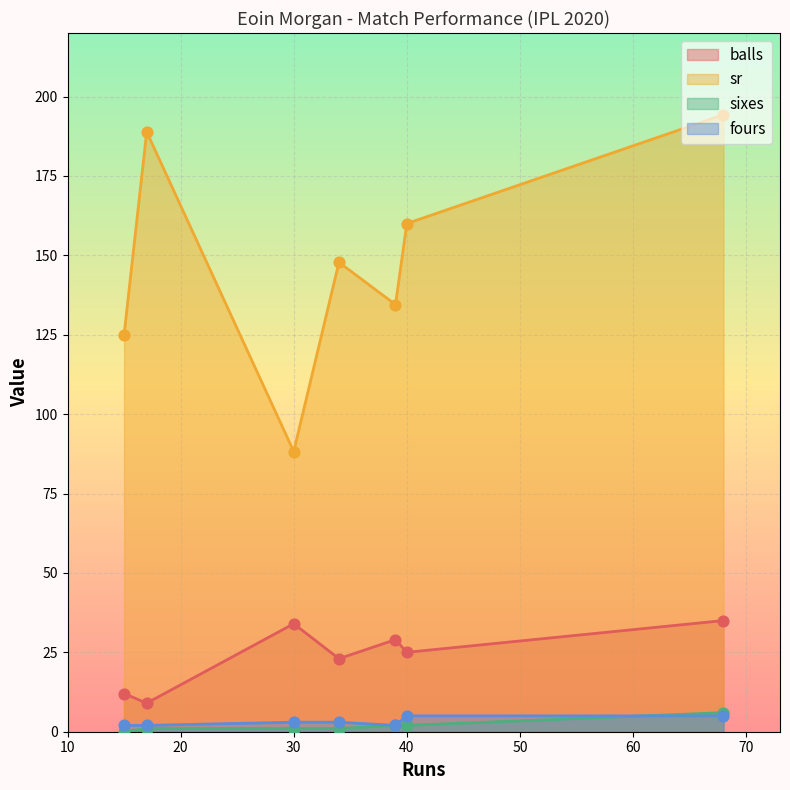

Which series has the widest spread of Y values?

sr